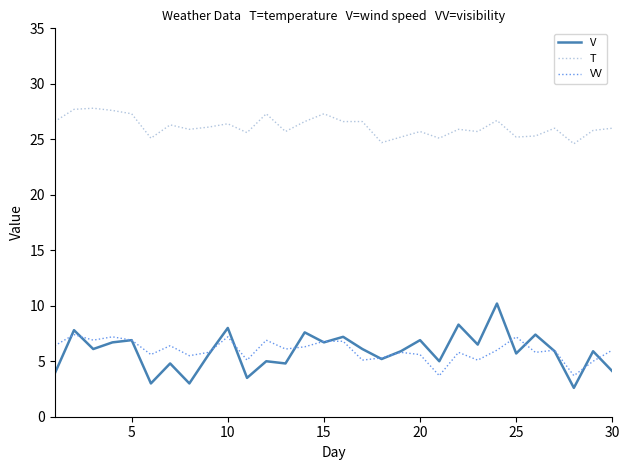

What is the maximum value shown in the chart?

27.8